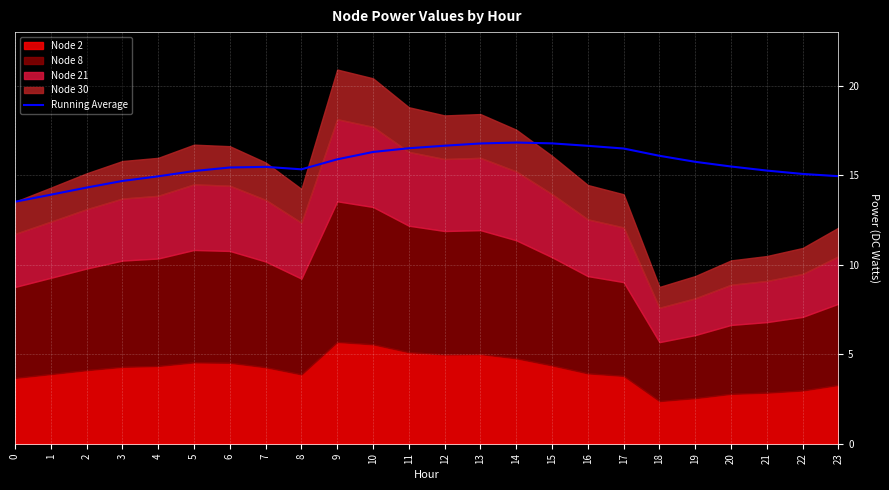

The value of Running Average at 20 is 20.7. True or false?

False